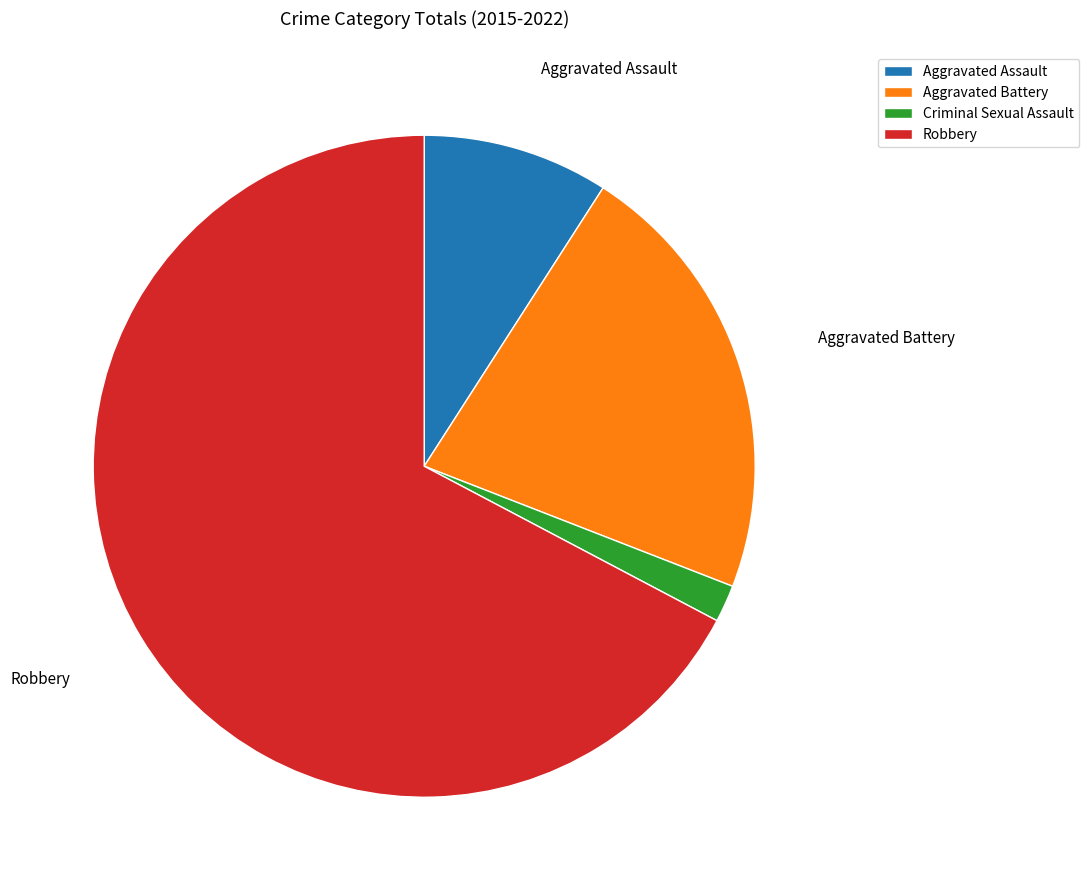

The Robbery slice represents 1% of the pie. True or false?

False